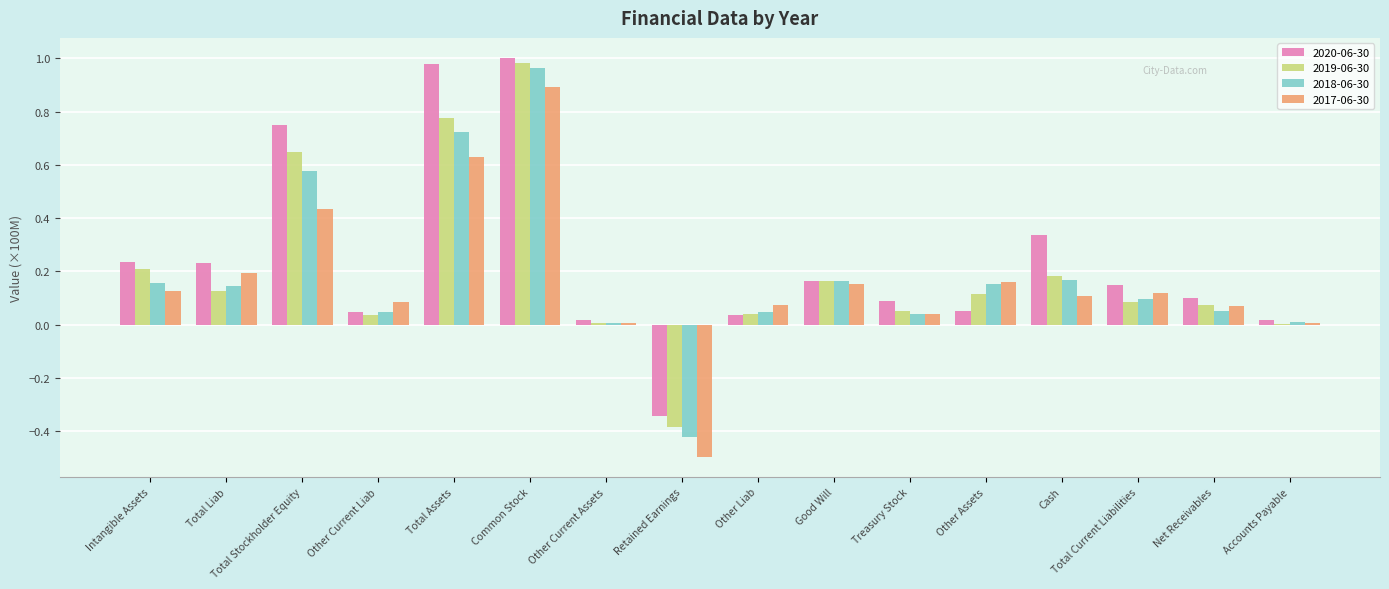

At which category is the sum across all series the highest?

Common Stock